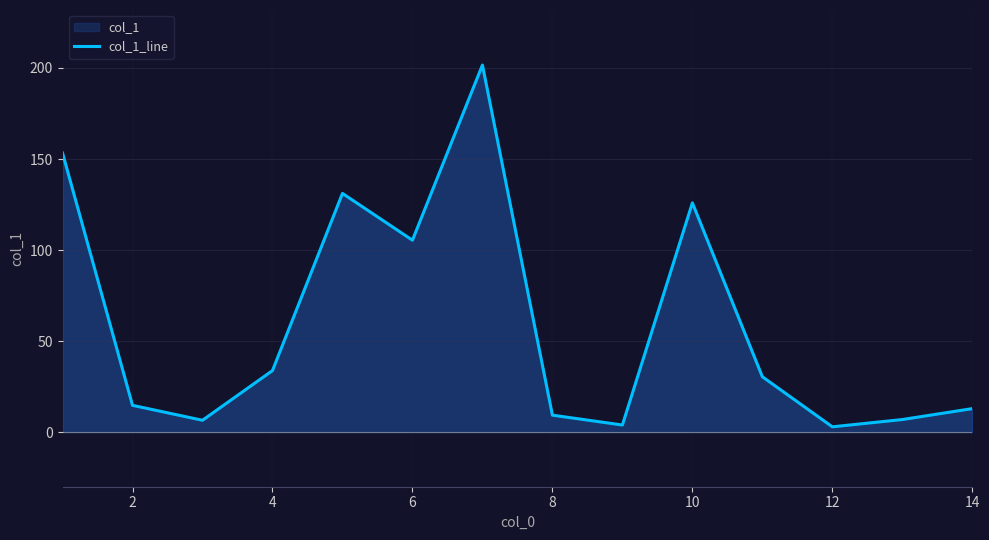

What is the change in value from 2 to 10?

+111.2